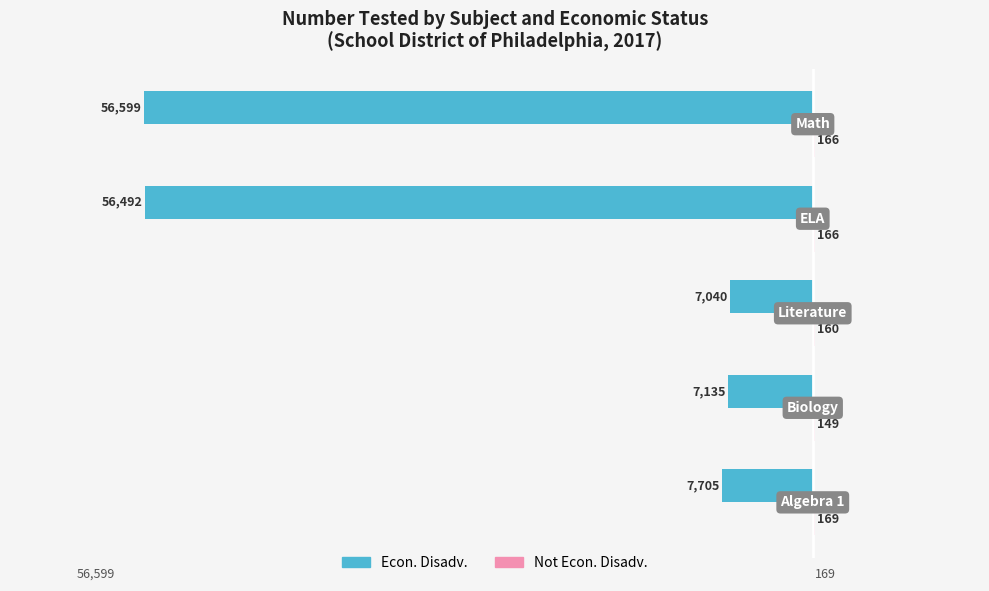

What is the greatest value displayed?

169